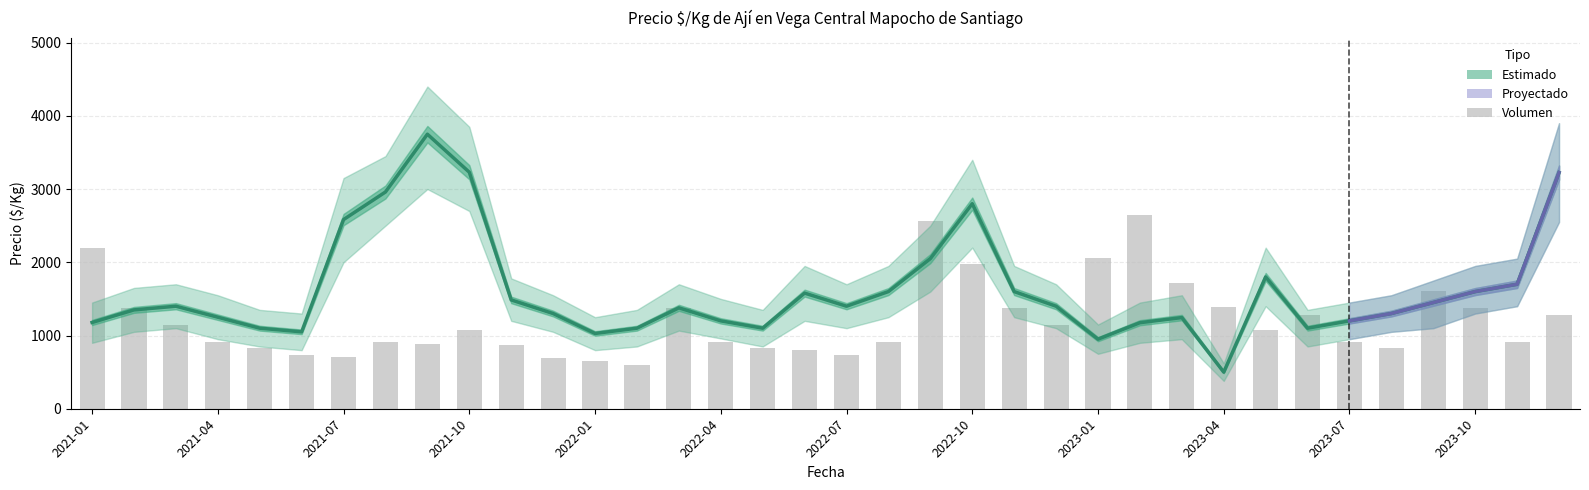

What is the label of the 20th bar from the right?

2022-05